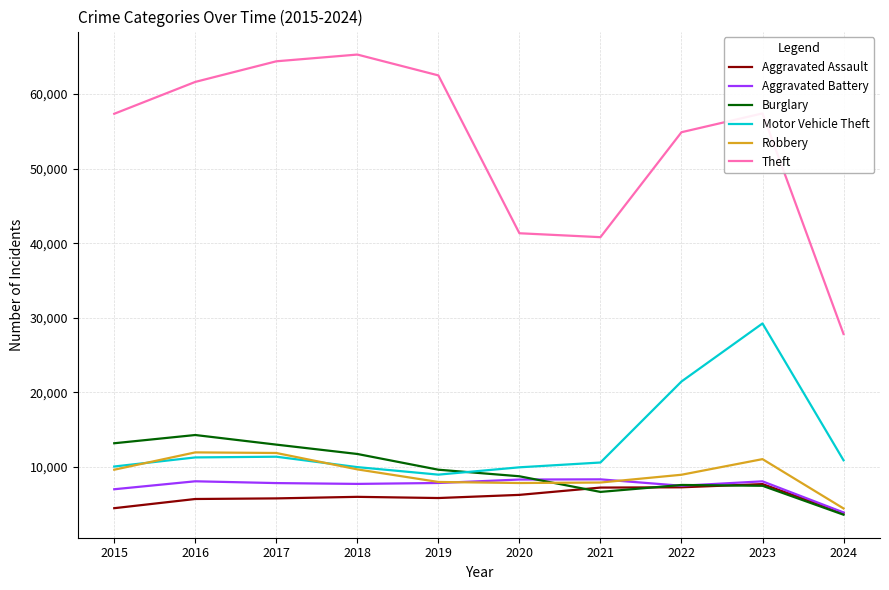

True or false: Theft and Robbery intersect in this chart.

False